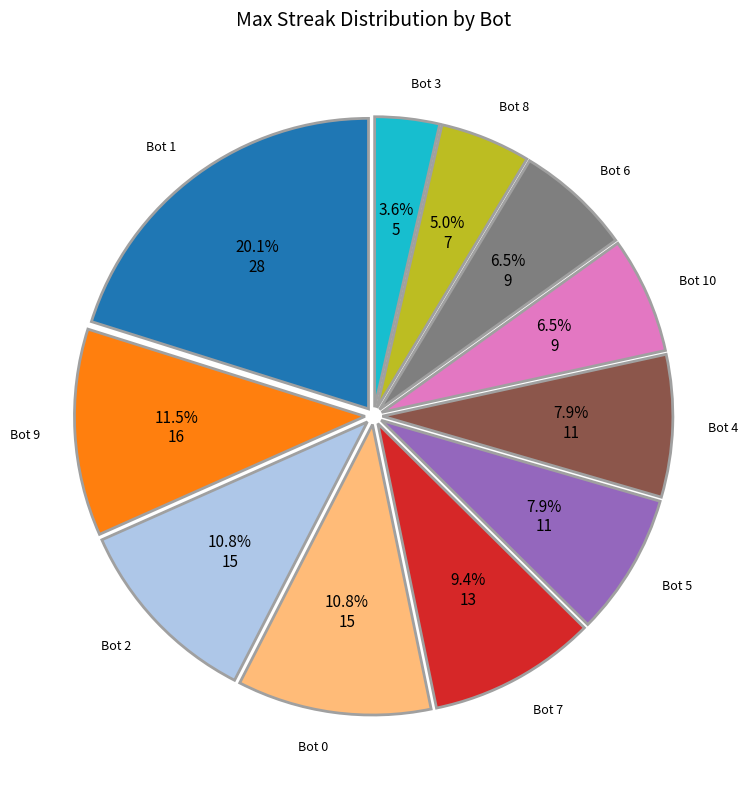

Count the number of slices in the pie.

11